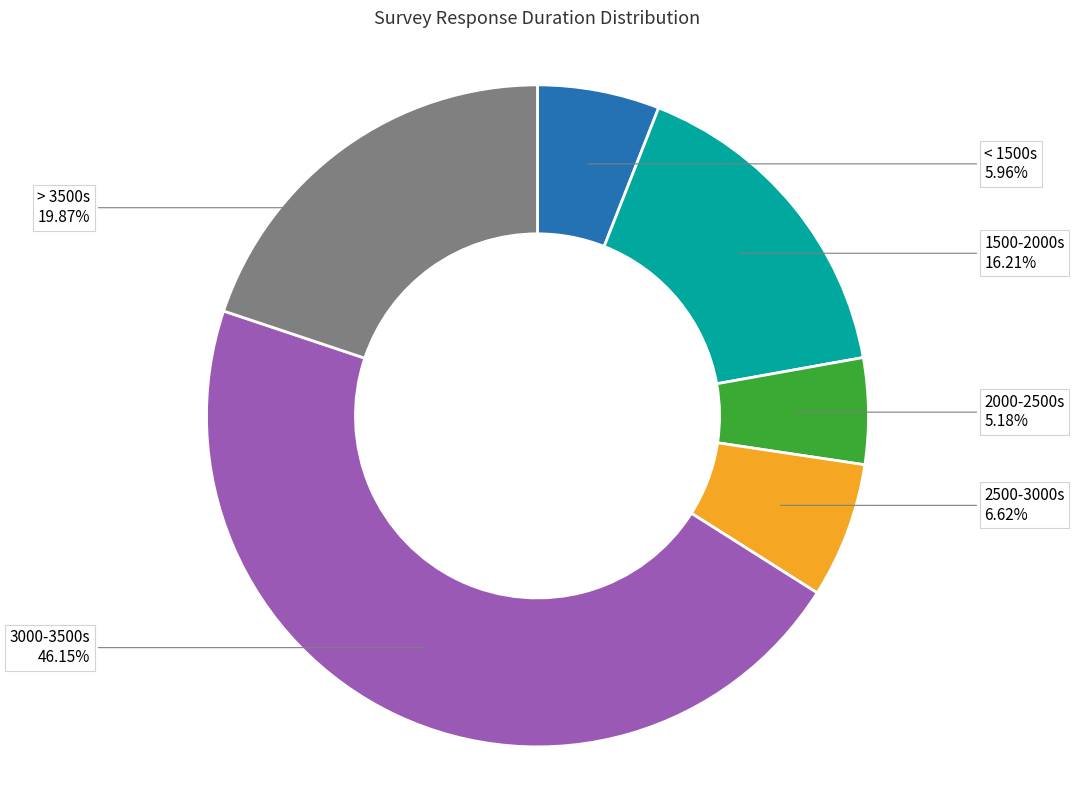

How many slices are in this pie chart?

6